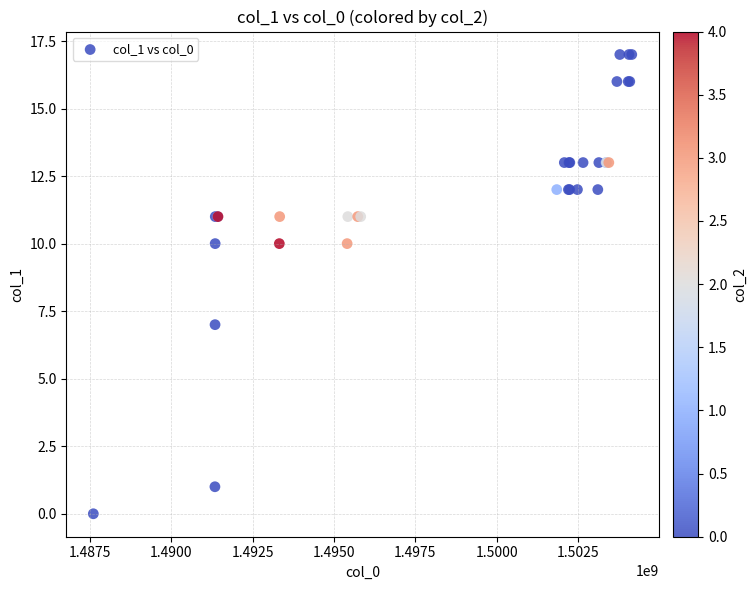

What Y value in the scatter plot is closest to 8?

7